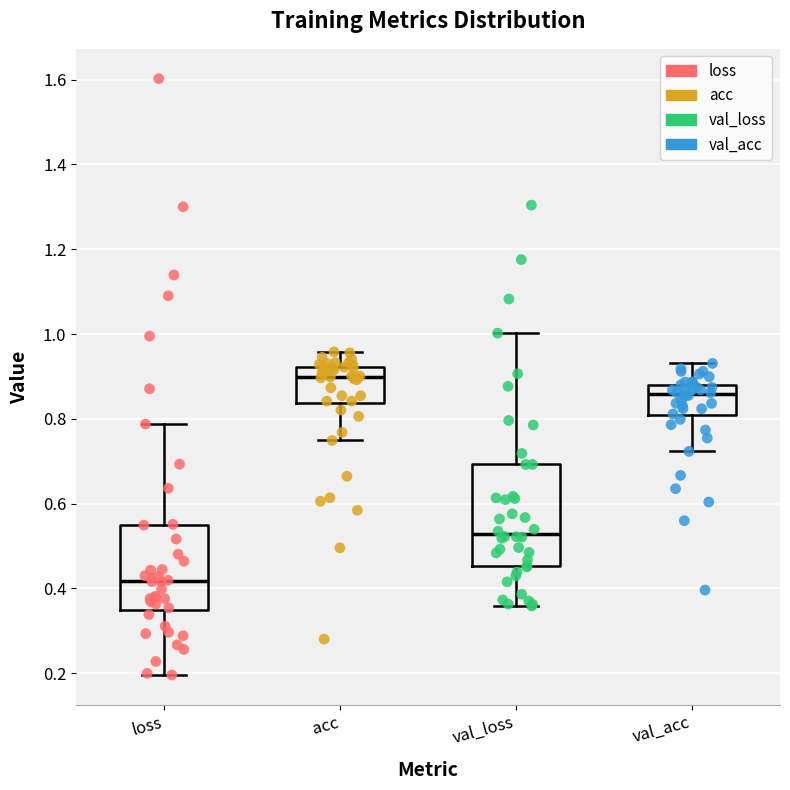

Where does the median line of the box for acc sit on the y-axis? The values are not printed on the chart, so give them approximately, as read against the axis.

0.90